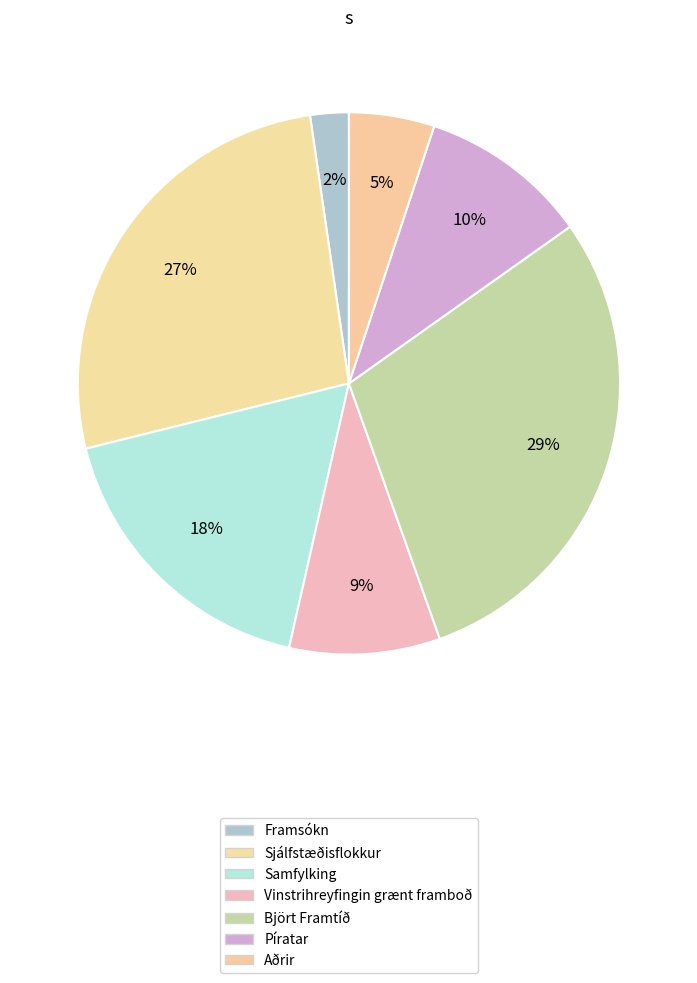

To the nearest percent, what portion does Píratar represent?

10%